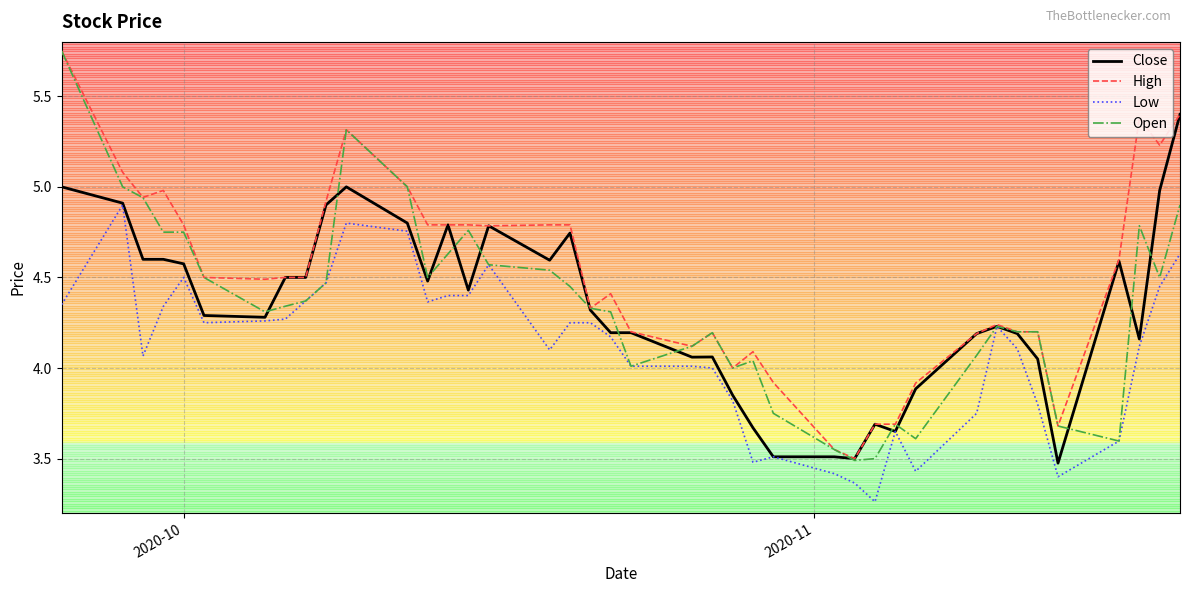

Which series has the widest spread of values?

Open